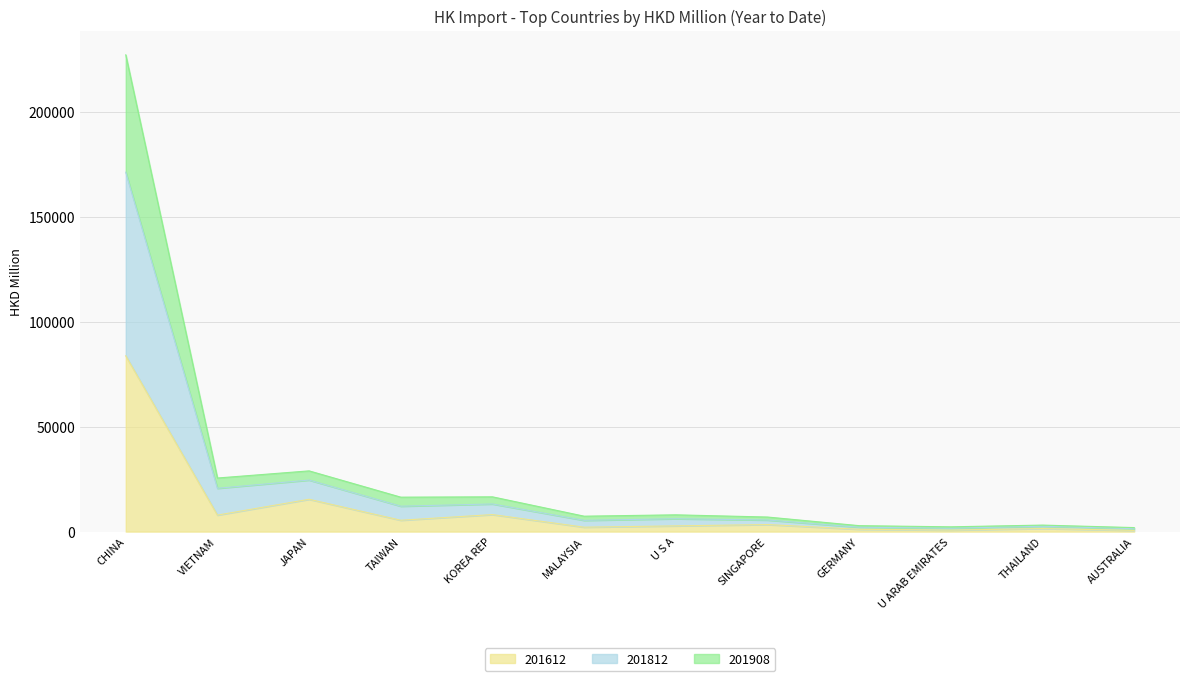

True or false: 201812 and 201612 cross at least once.

False